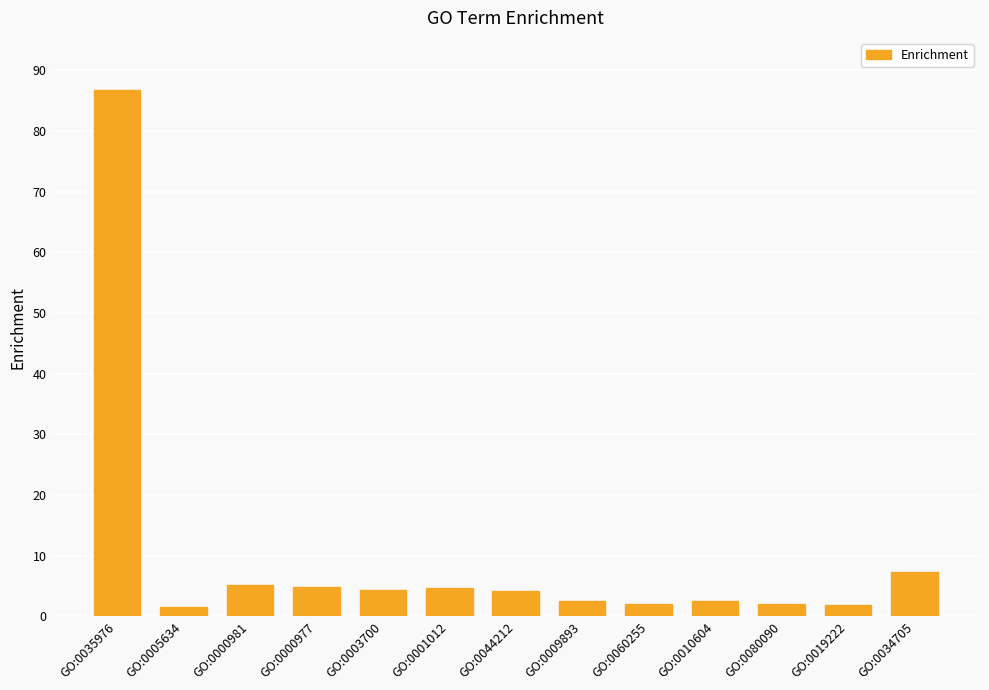

What is the maximum value shown in the chart?

86.7